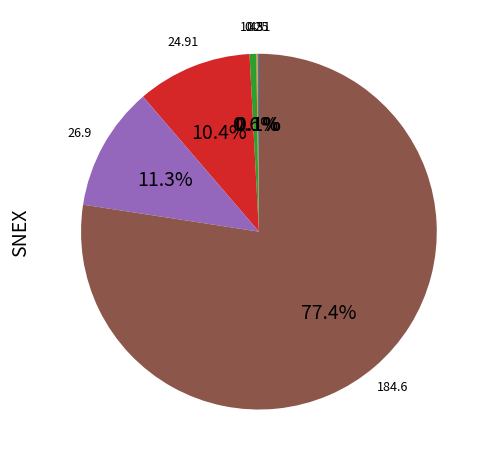

To the nearest percent, what is the difference between the largest and smallest slice percentages?

77%